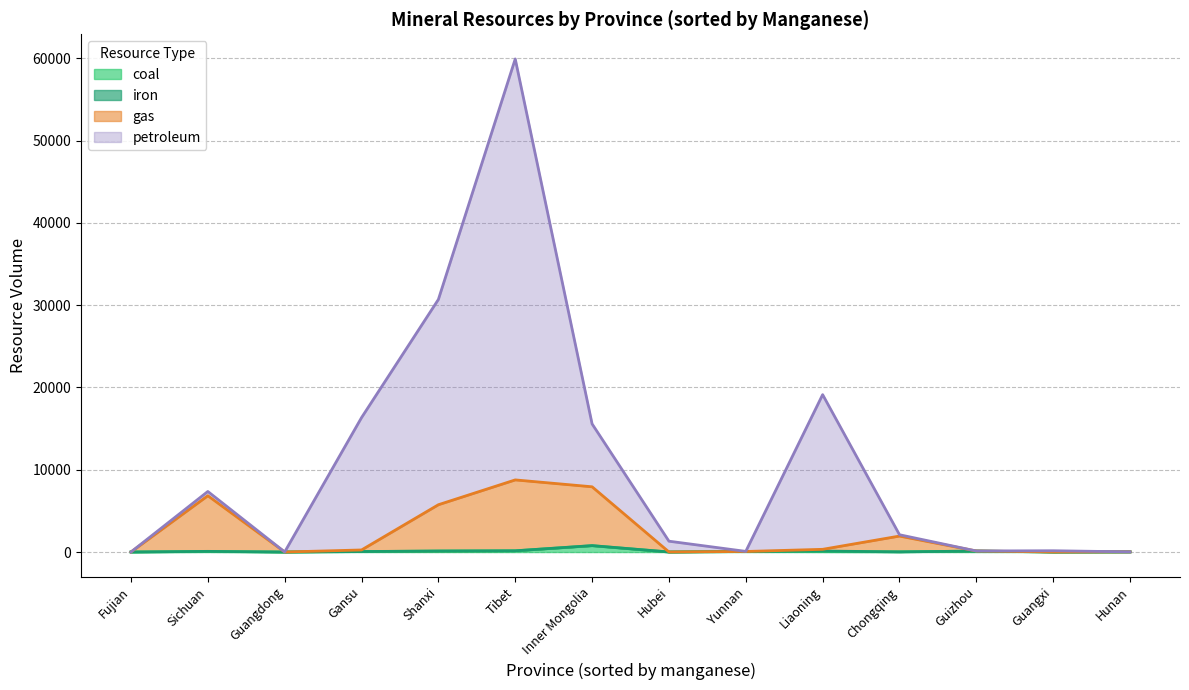

Between Guangxi and Yunnan, which series saw the biggest shift?

petroleum